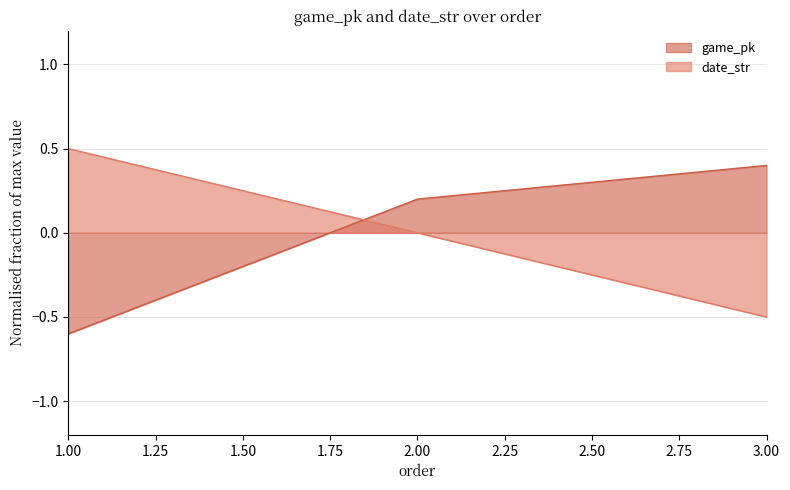

The value of date_str at 1.00 is 0.5. True or false?

True